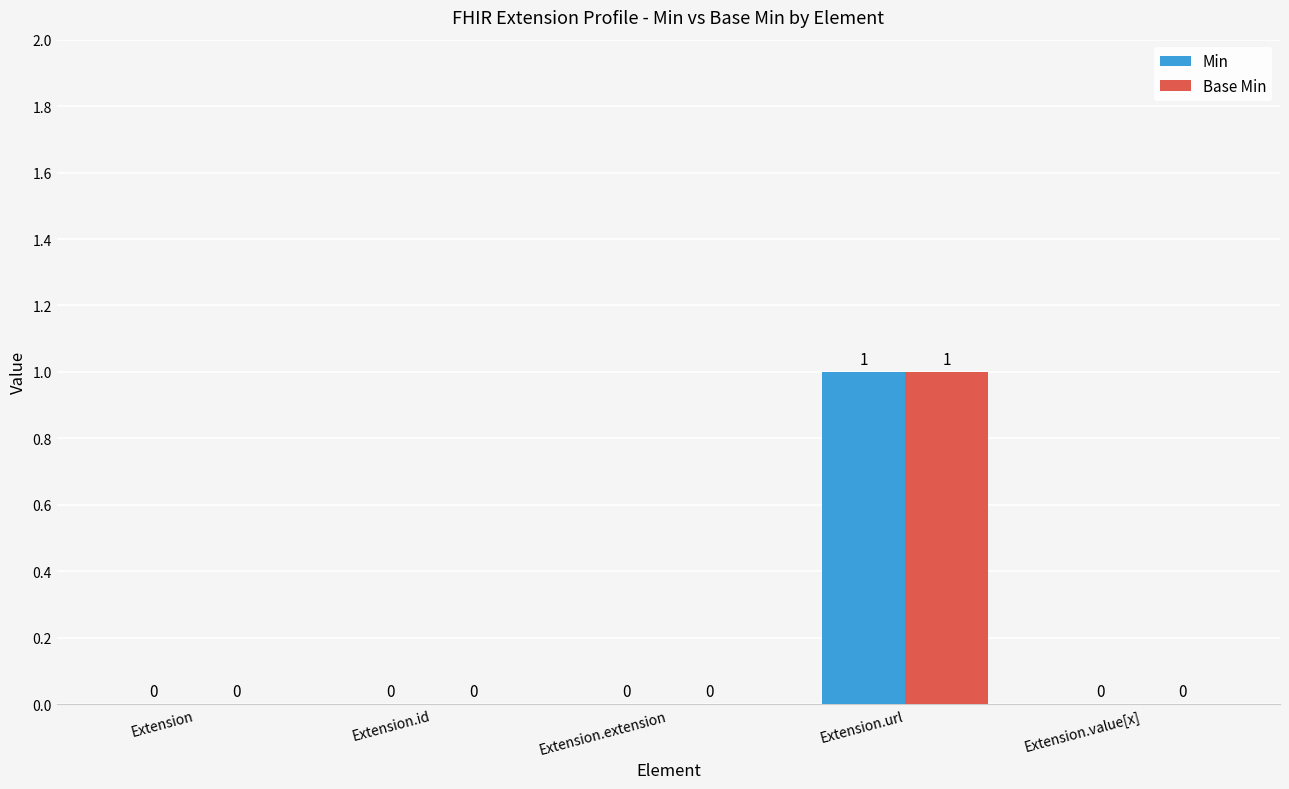

Which category has the highest value across all series?

Extension.url